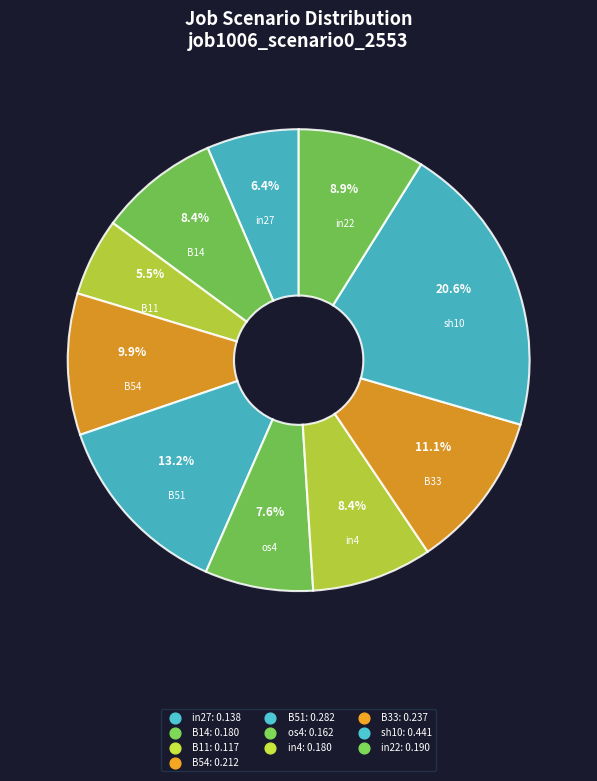

Which category has the biggest portion of the pie?

sh10